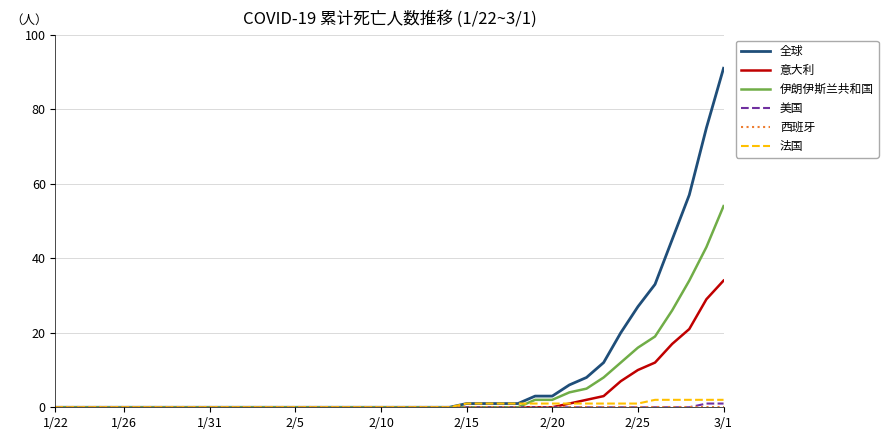

What is the maximum value shown in the chart?

91